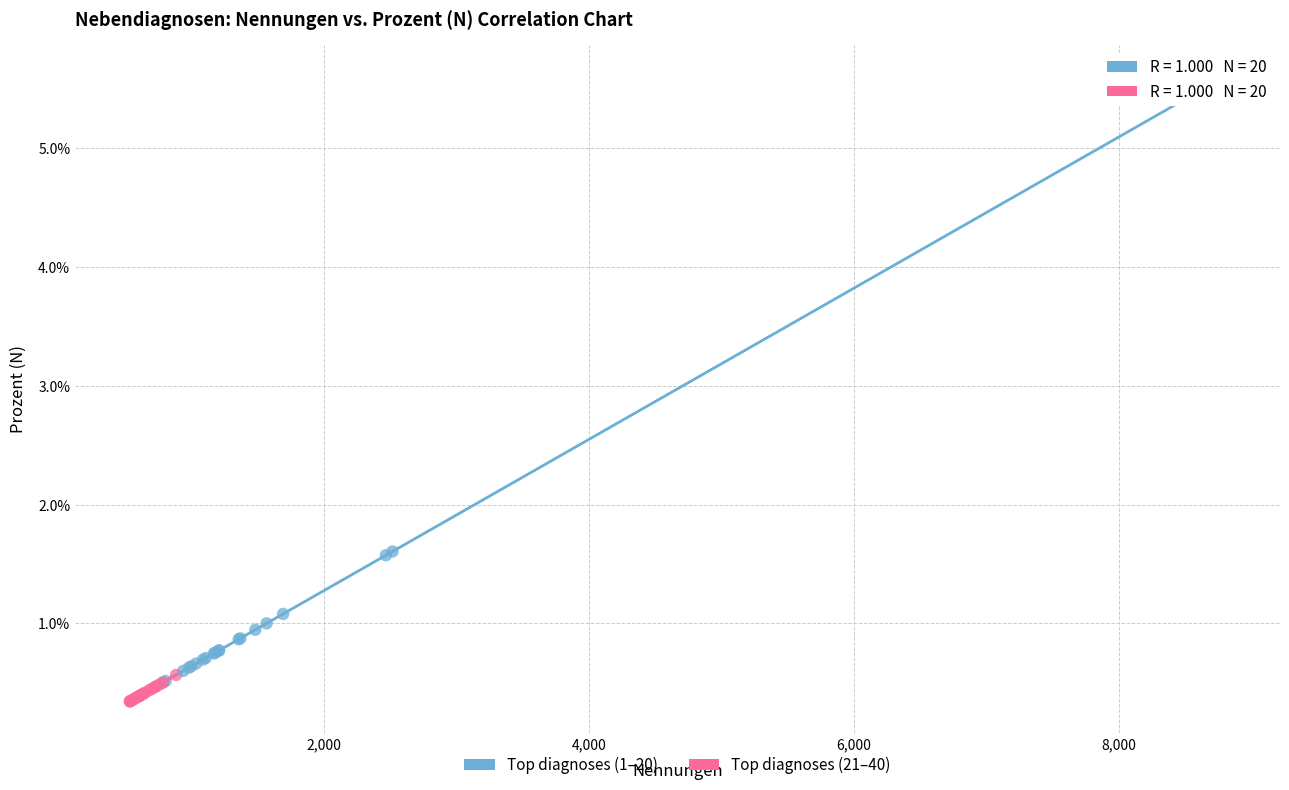

Which series contains the highest Y value?

Top diagnoses (1–20)